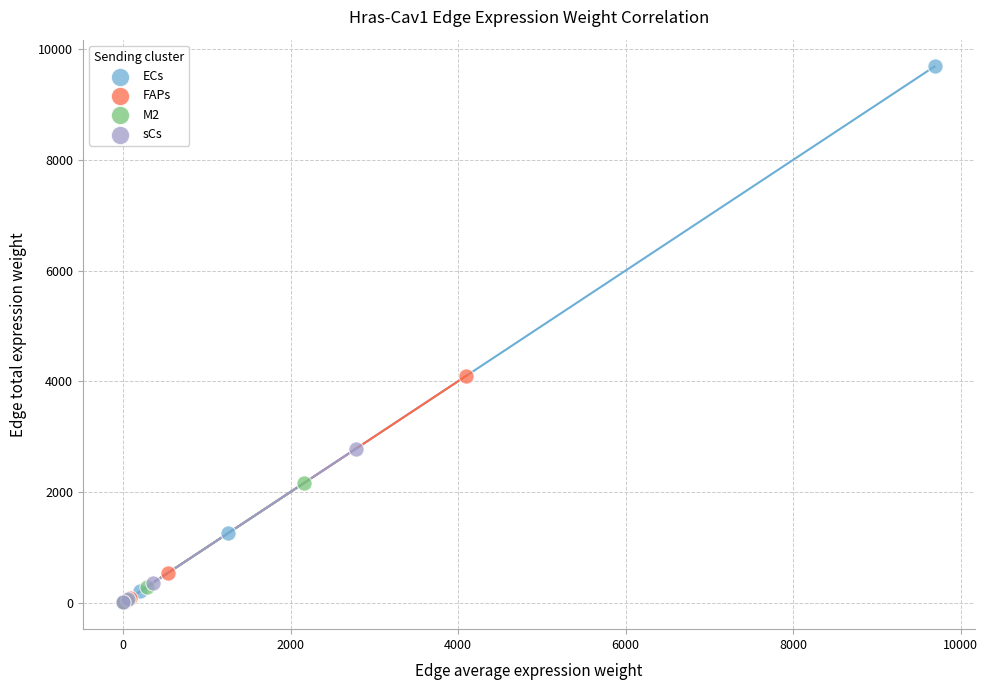

Which series contains the highest Y value?

ECs